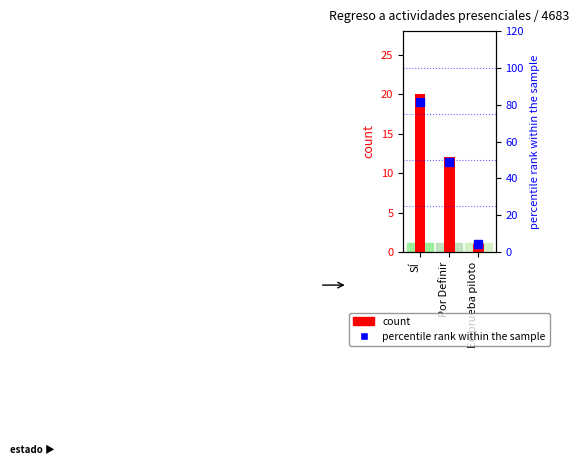

What are all the series names shown in the legend?

count, percentile rank within the sample